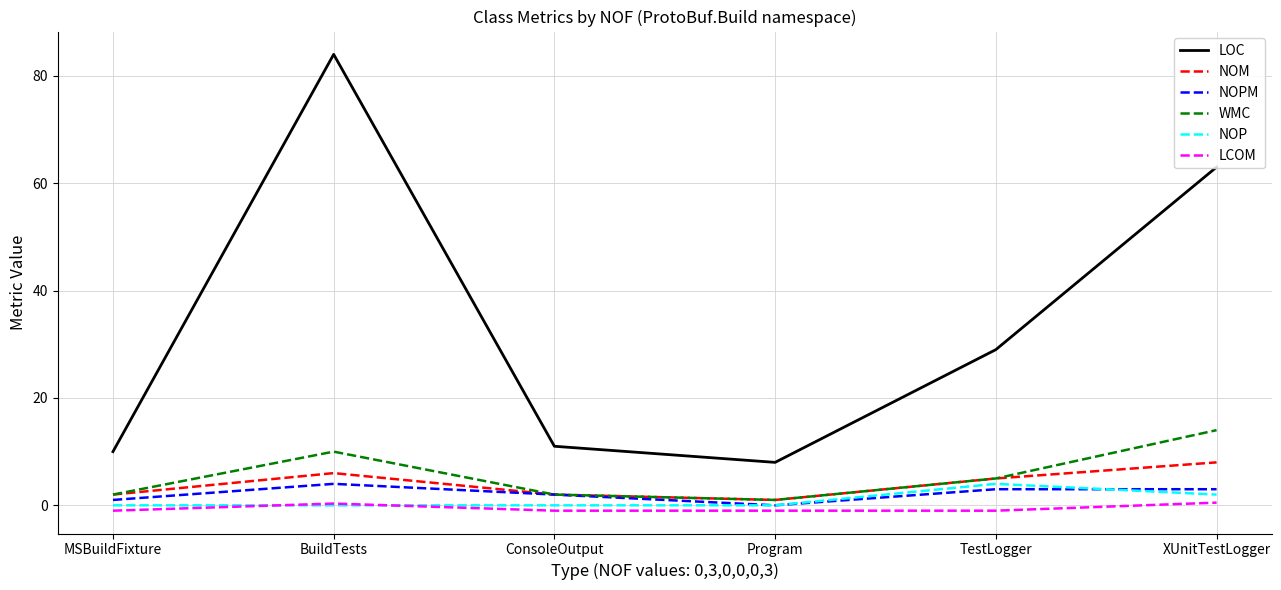

The value of LOC at Program is 8.0. True or false?

True